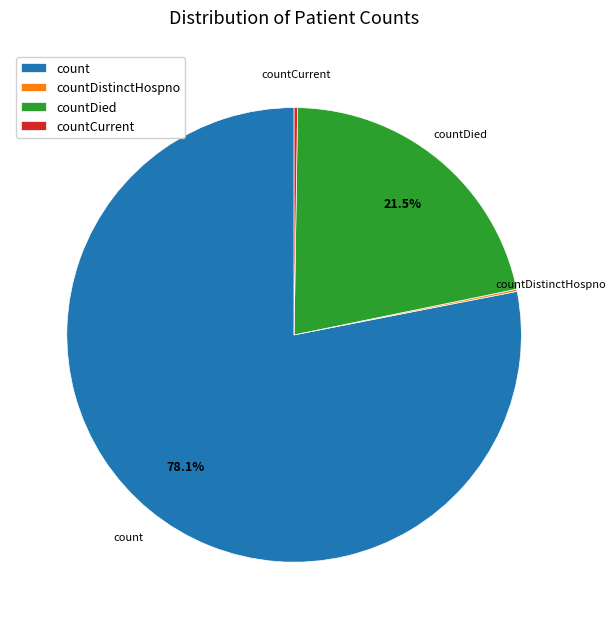

What is the ratio of the value at countDied to the value at count?

0.3